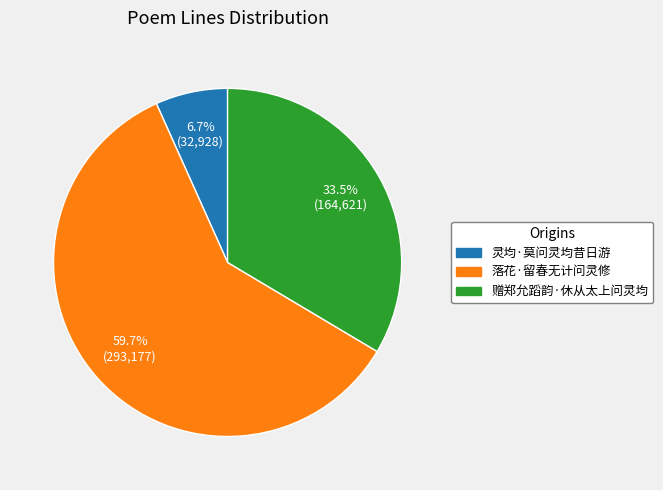

The 落花·留春无计问灵修 slice represents 70% of the pie. True or false?

False